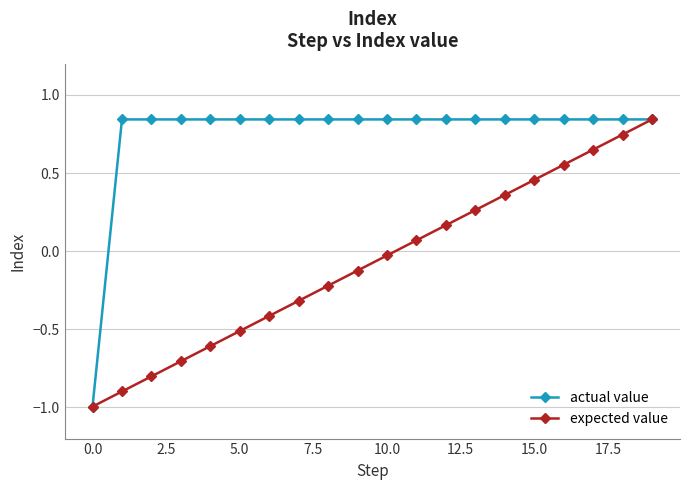

What is the minimum value for actual value?

-1.0